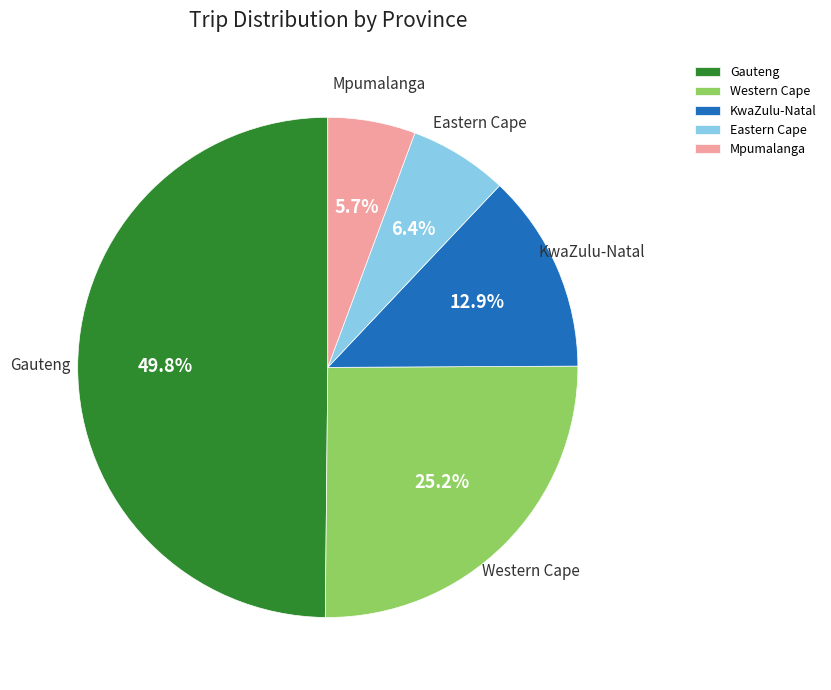

Does Mpumalanga account for over 50% of the chart?

No